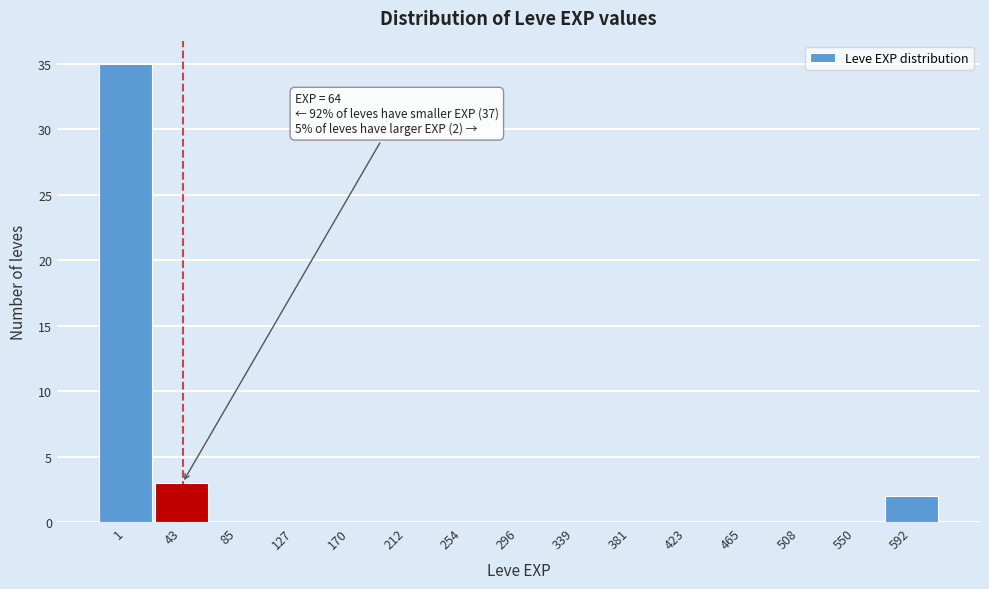

Reading left to right, what are all the values shown in this chart?

1=35	43=3	85=0	127=0	170=0	212=0	254=0	296=0	339=0	381=0	423=0	465=0	508=0	550=0	592=2